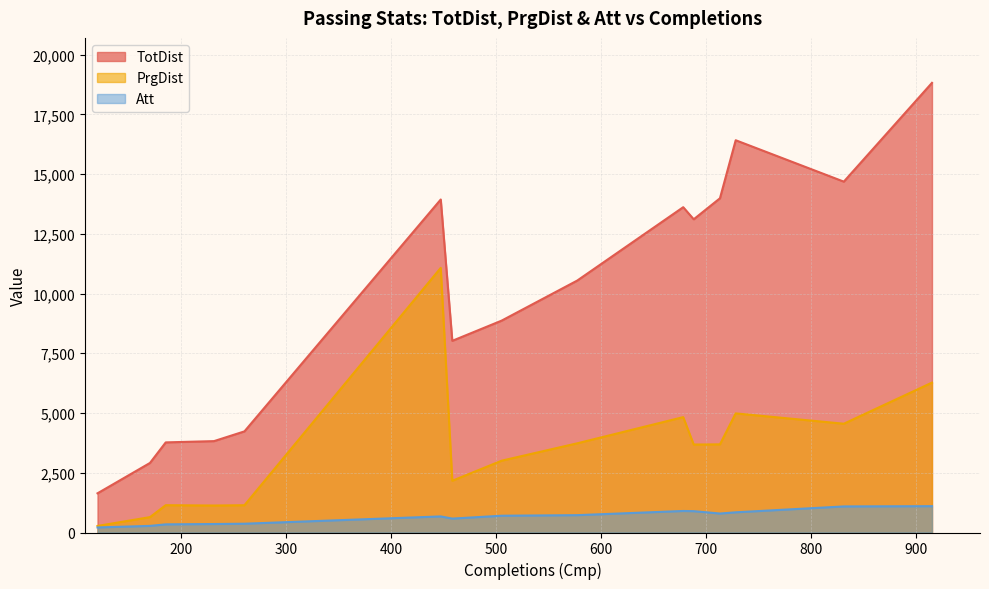

At which category does the chart reach its minimum across all series?

120